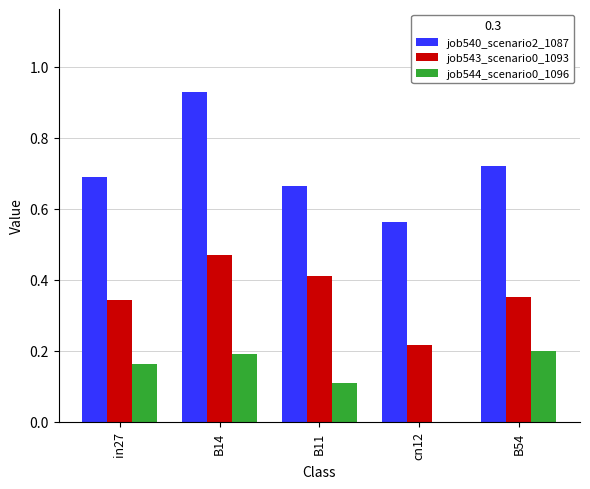

What is the sum of all job540_scenario2_1087 values?

3.6